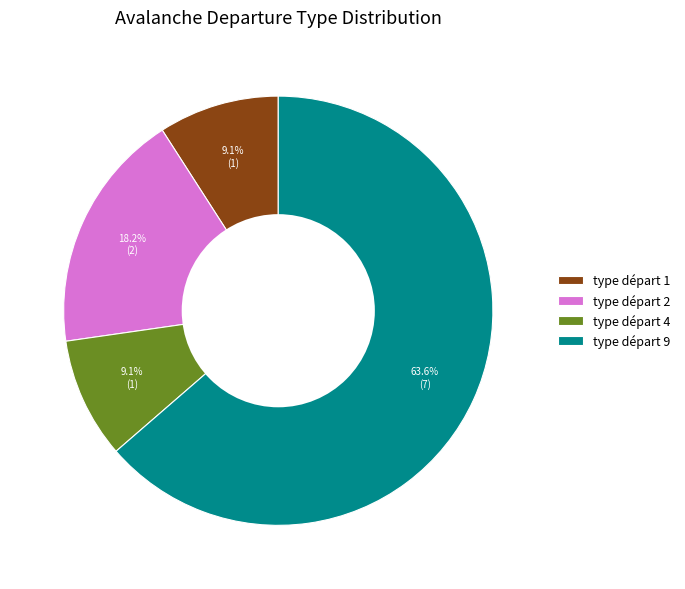

Count the number of slices in the pie.

4